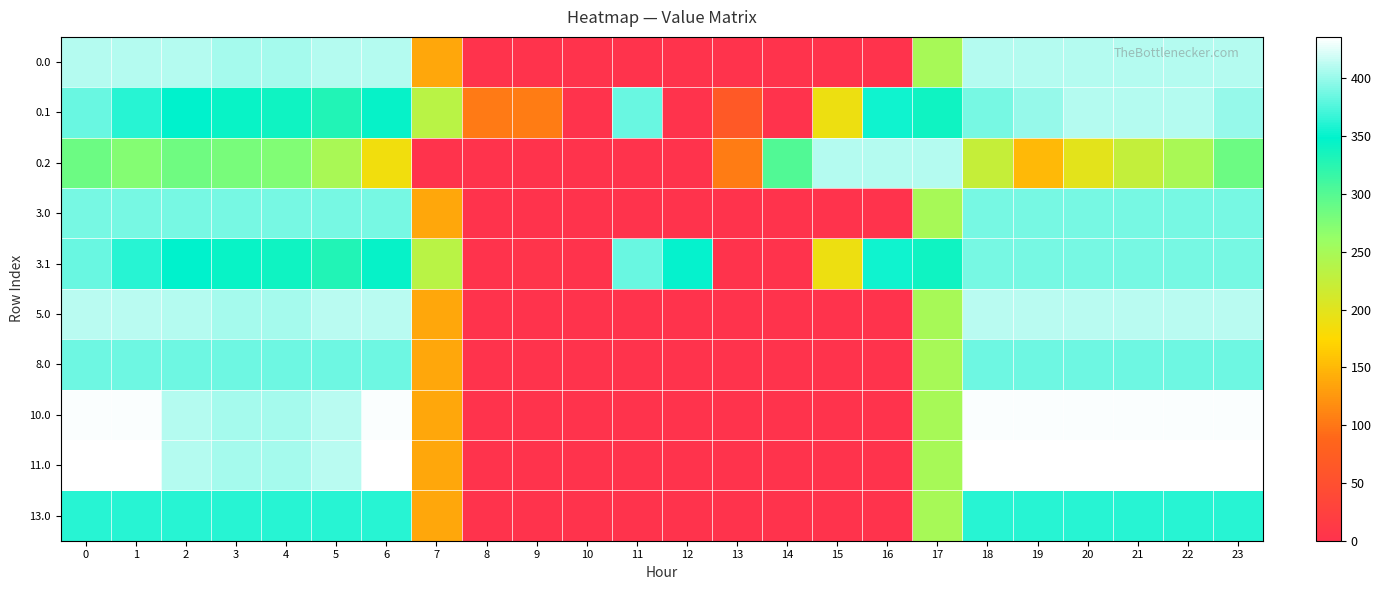

Rank the series by their maximum value, from highest to lowest.

11.0, 10.0, 5.0, 0.0, 0.1, 0.2, 3.0, 3.1, 8.0, 13.0